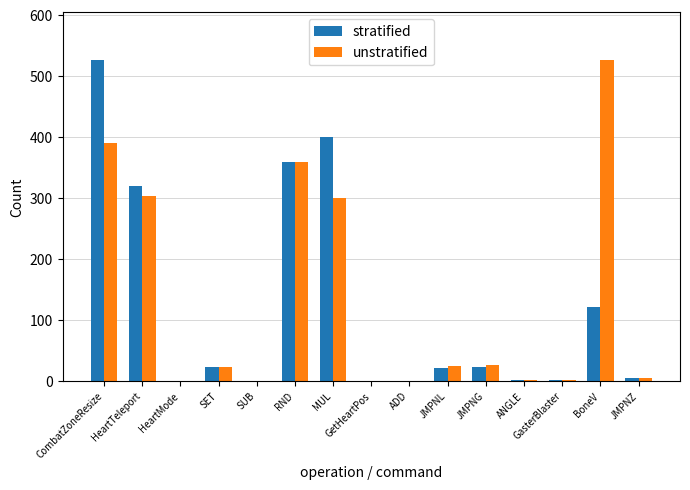

Is it true that stratified equals 121 at BoneV?

True